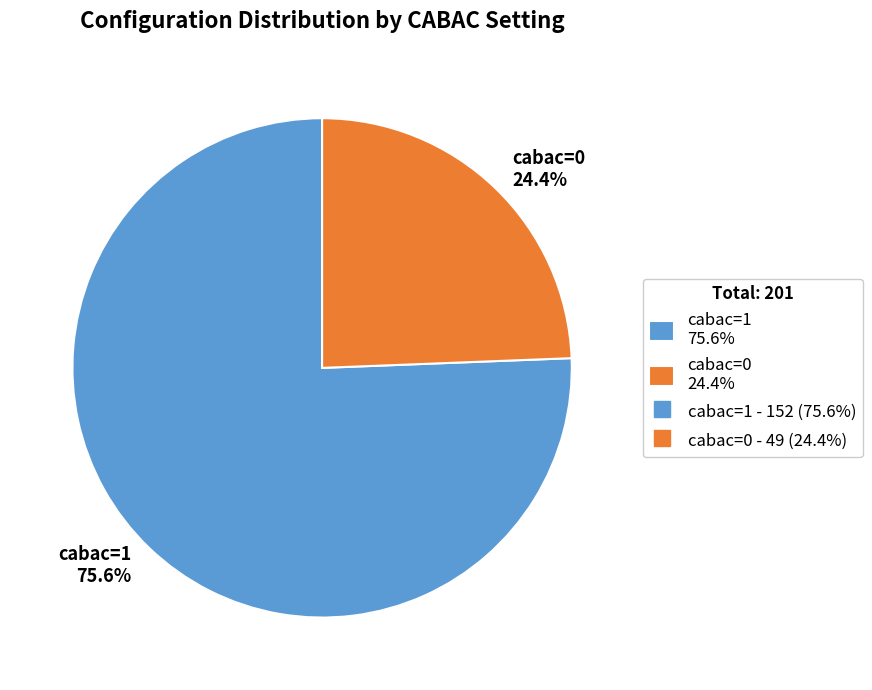

How many segments does this pie chart have?

2